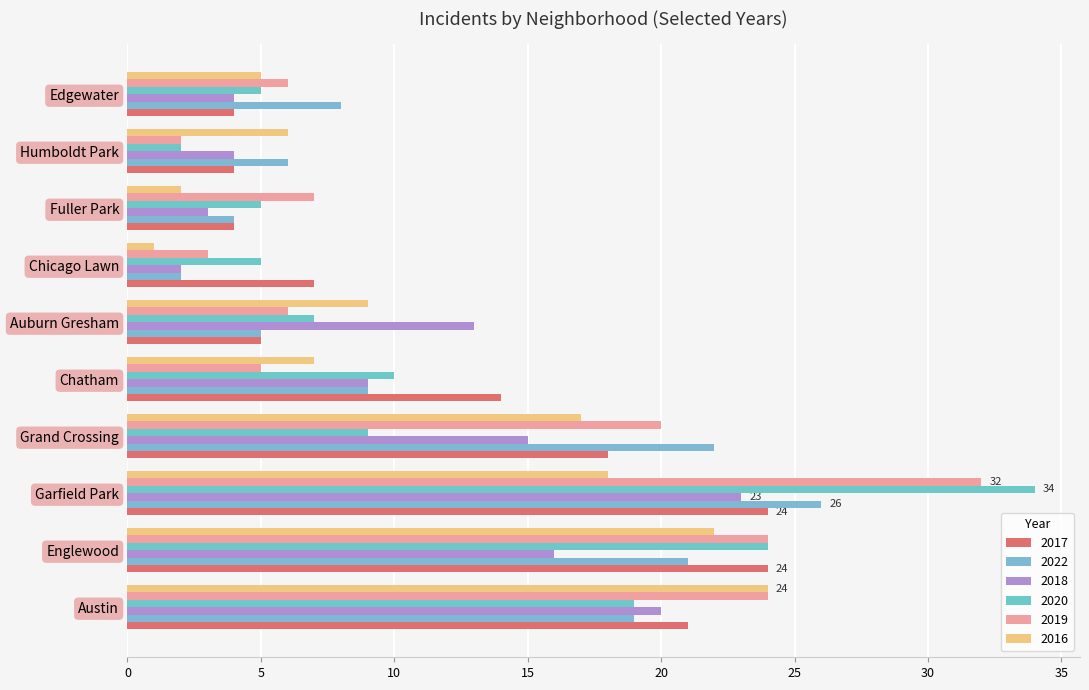

Which series has the largest total across all categories?

2019